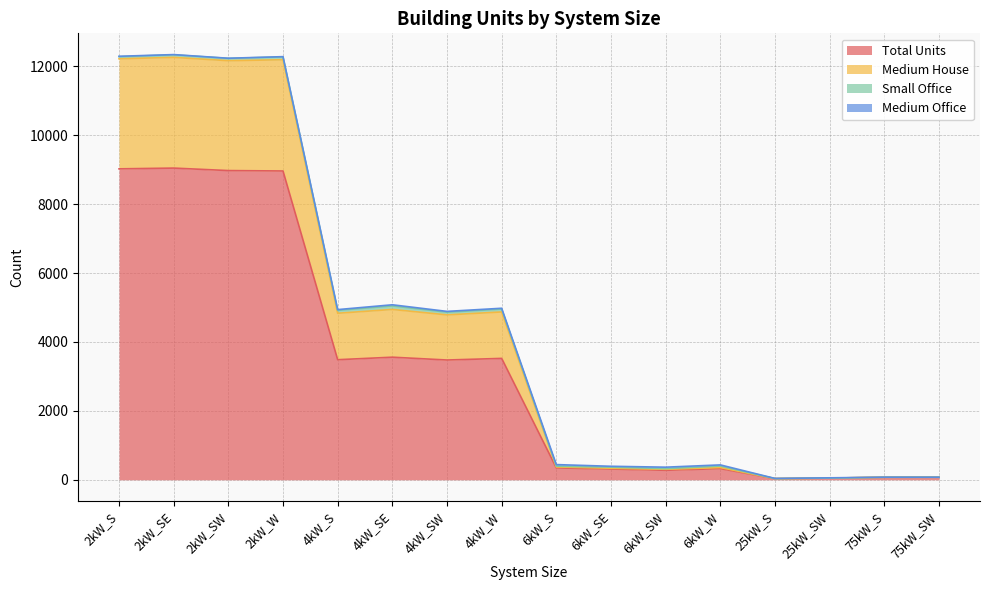

What is the highest value of the Total Units series?

9046